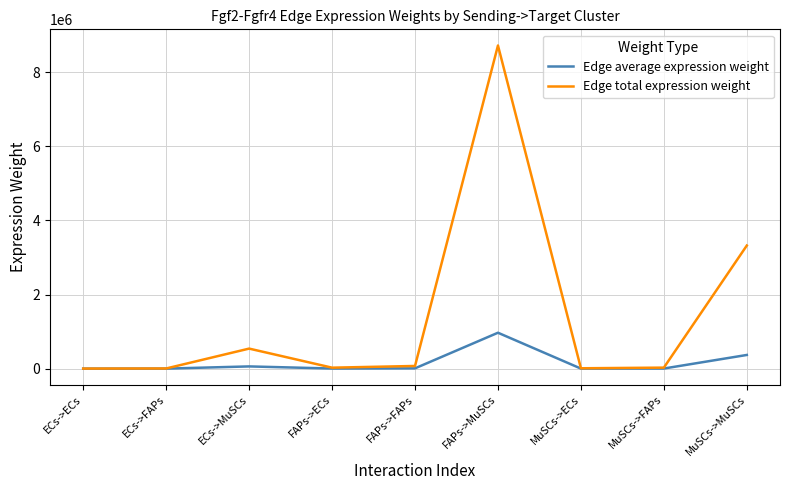

Does the chart display data point markers on the line(s)?

No